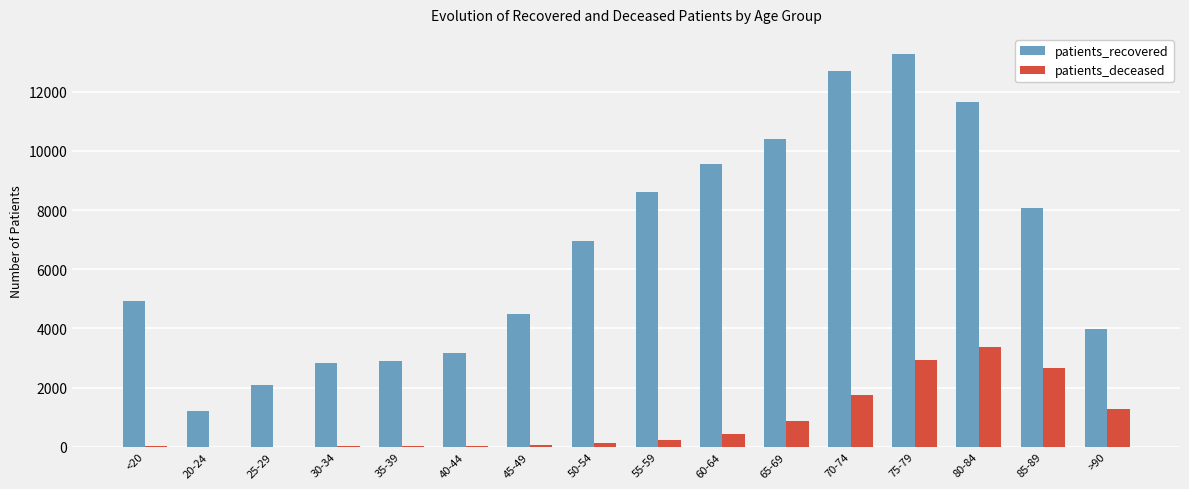

Read the patients_recovered value at 60-64.

9563